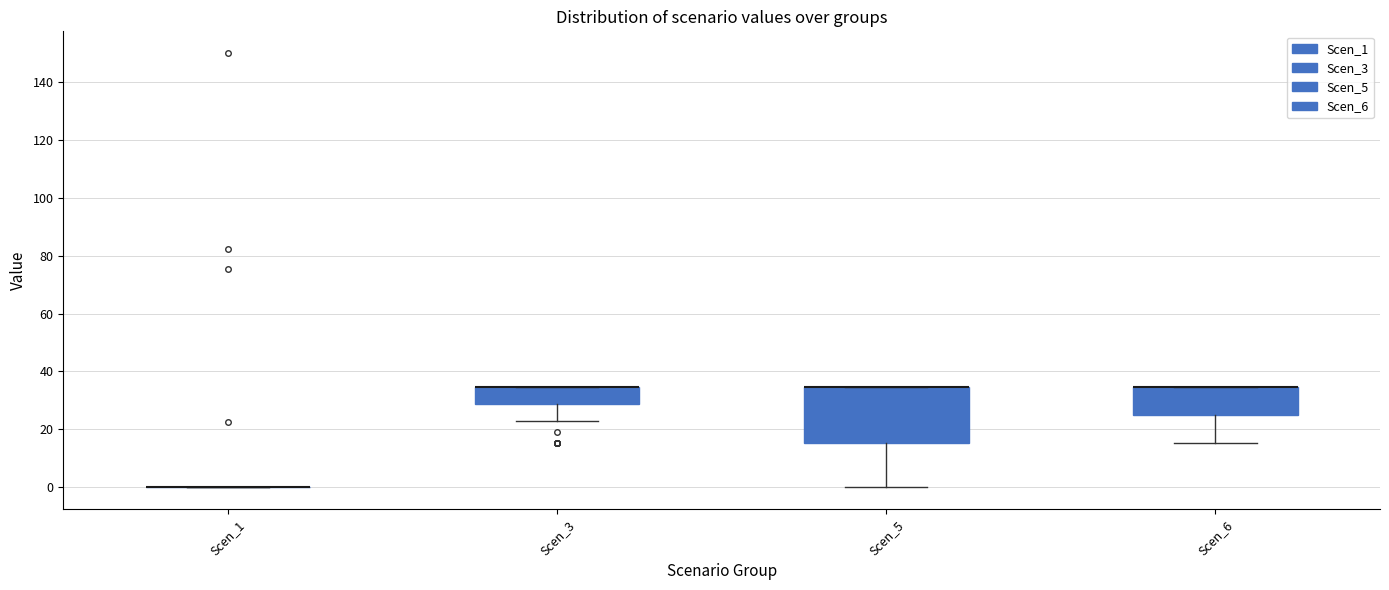

Reading left to right, transcribe this box plot: for each box, give where its median line is, the range the box spans, and where its two whiskers end, as read against the y-axis. The values are not printed on the chart, so give them approximately, as read against the axis.

Scen_1: box collapsed to a line at 0, whiskers 0 to 0
Scen_3: median 34 (drawn on the box's upper edge), box 28 to 34, whiskers 22 to 34
Scen_5: median 34 (drawn on the box's upper edge), box 16 to 34, whiskers 0 to 34
Scen_6: median 34 (drawn on the box's upper edge), box 24 to 34, whiskers 16 to 34